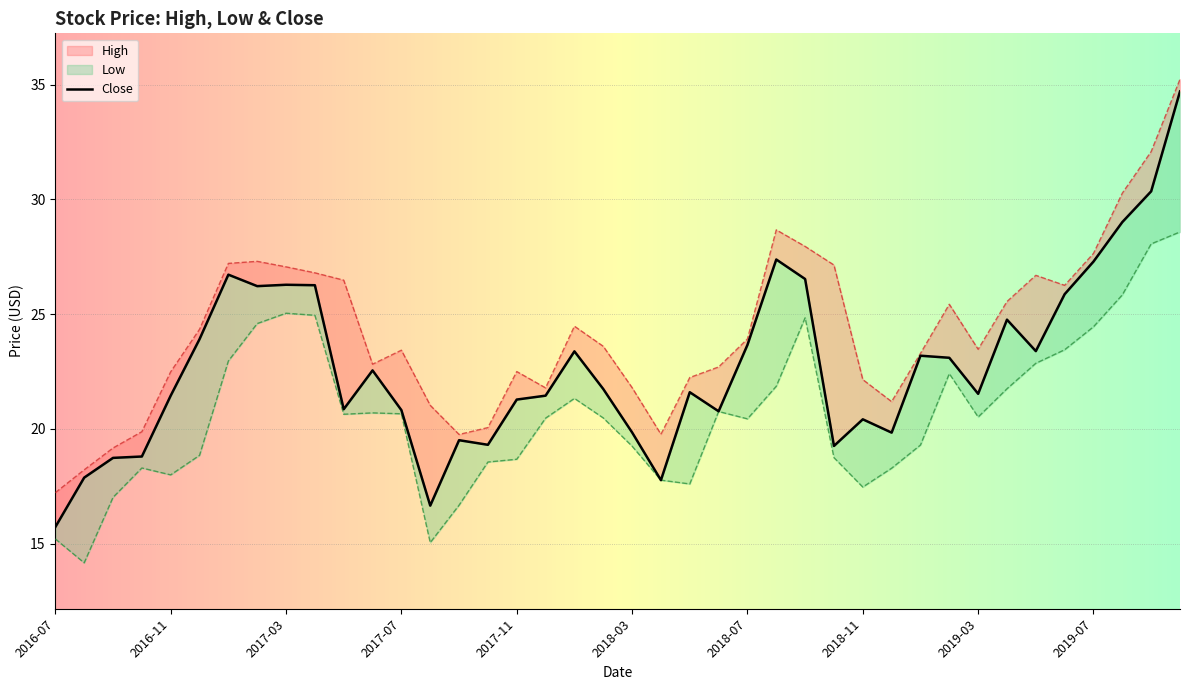

How many interior local peaks does the Low series have?

7